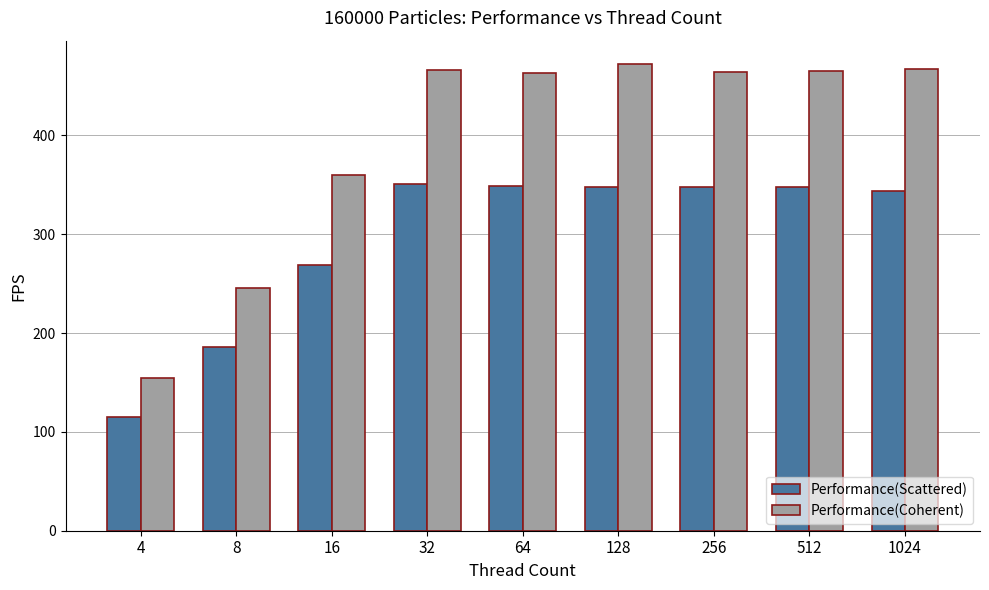

What is the maximum value for Performance(Scattered)?

351.2